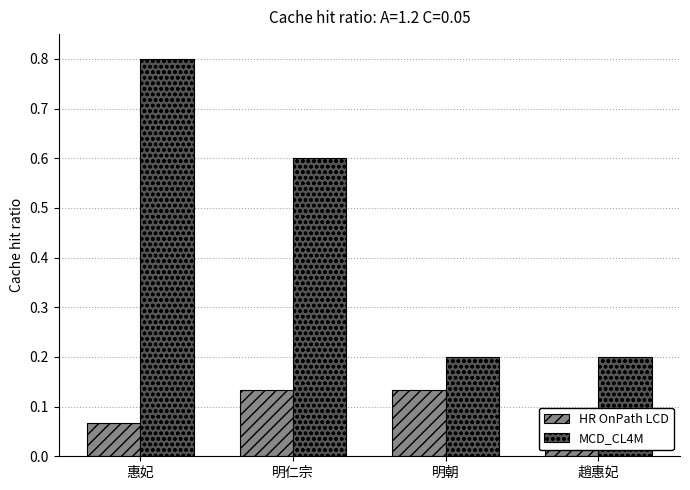

At which category is the sum across all series the highest?

惠妃